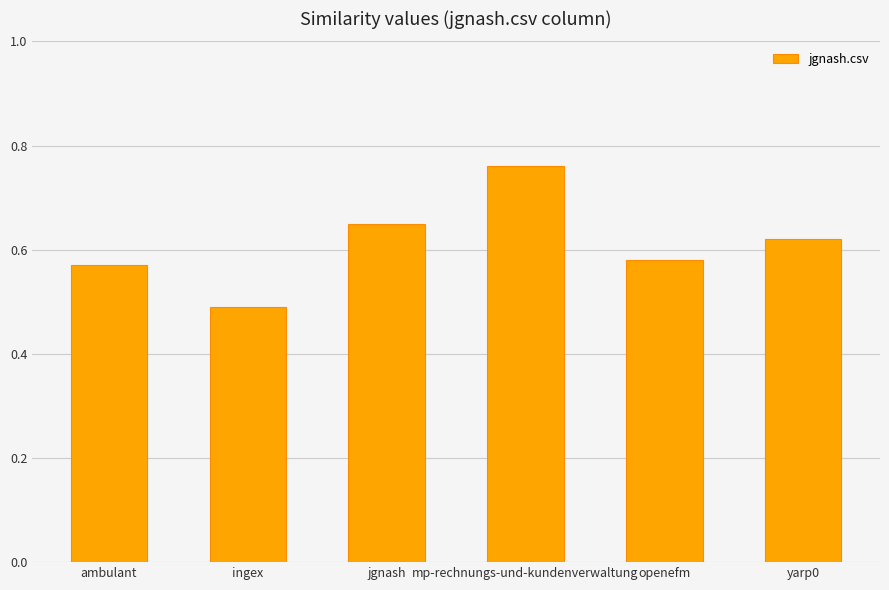

List the labels in order of value, largest first.

mp-rechnungs-und-kundenverwaltung, jgnash, yarp0, openefm, ambulant, ingex